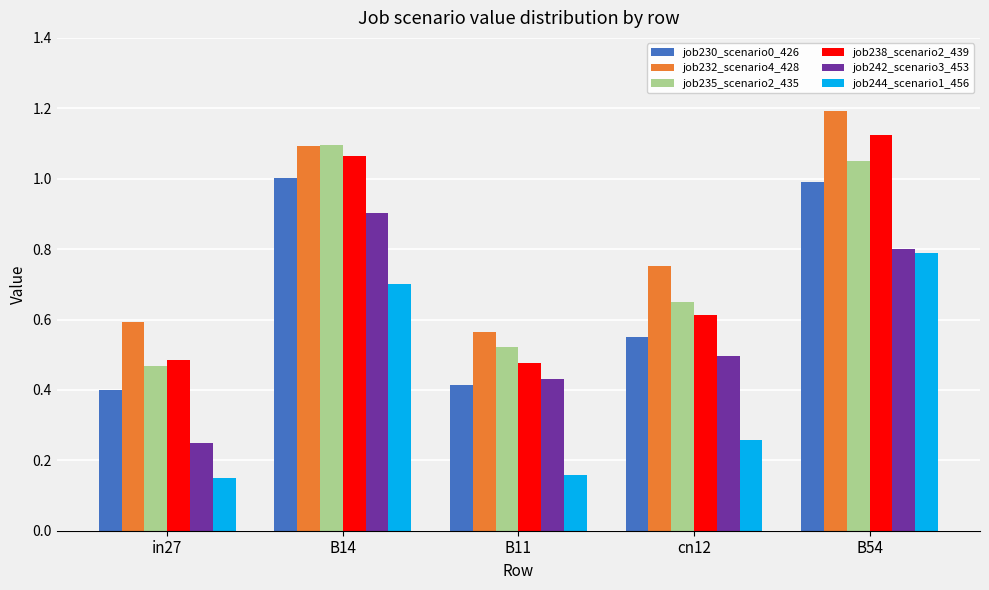

Does the chart contain stacked bars?

No